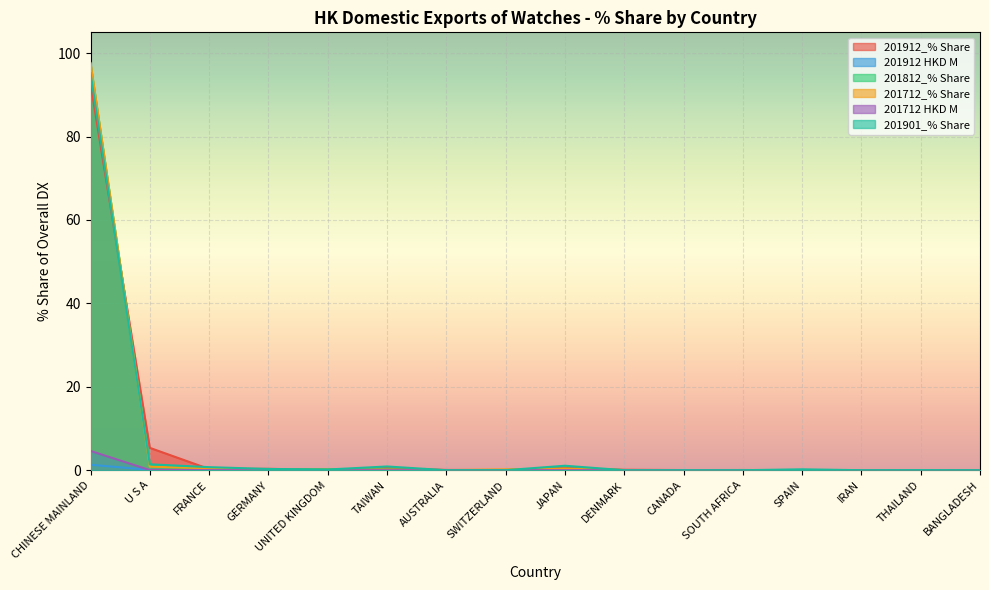

True or false: 201912 HKD M and 201812_% Share intersect in this chart.

False